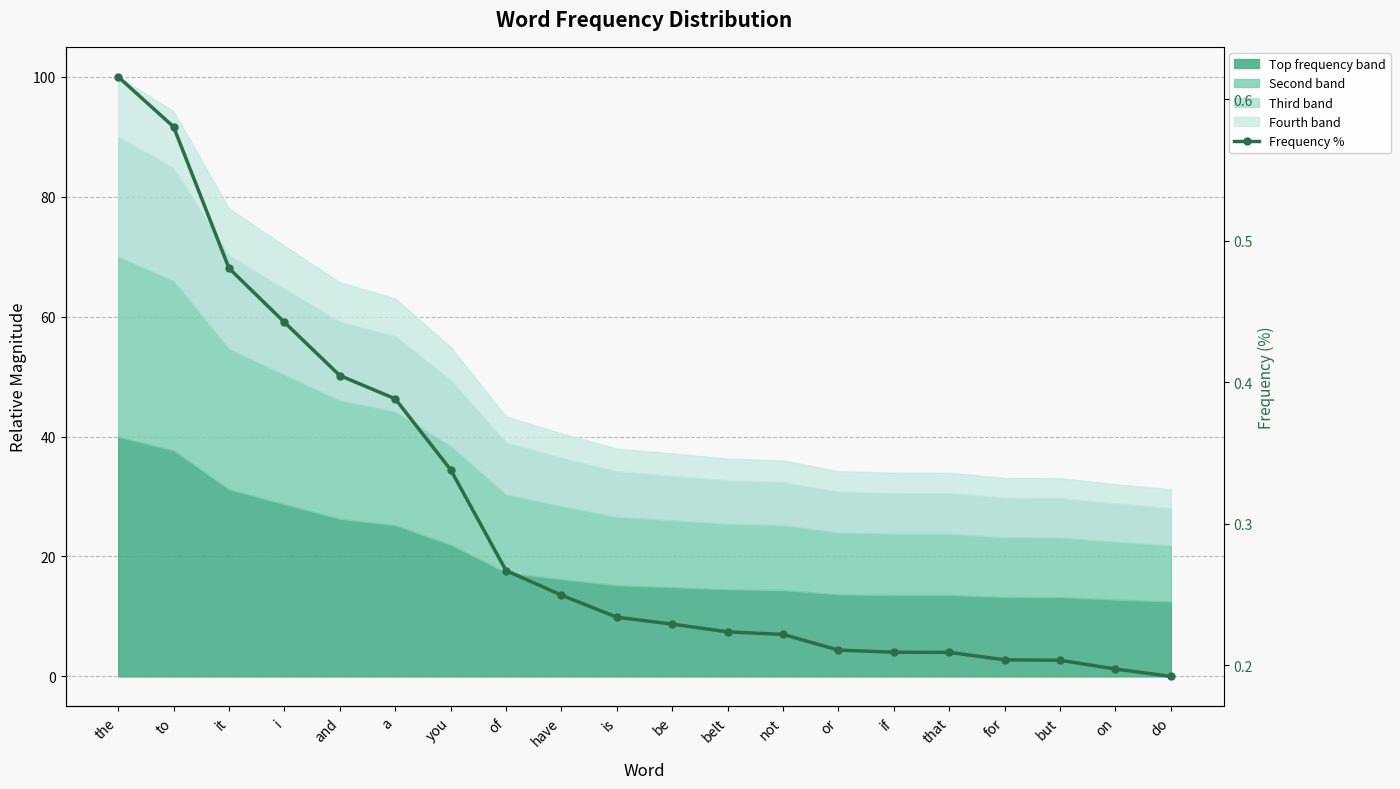

List the labels in order of value, smallest first.

do, on, but, for, that, if, or, not, belt, be, is, have, of, you, a, and, i, it, to, the